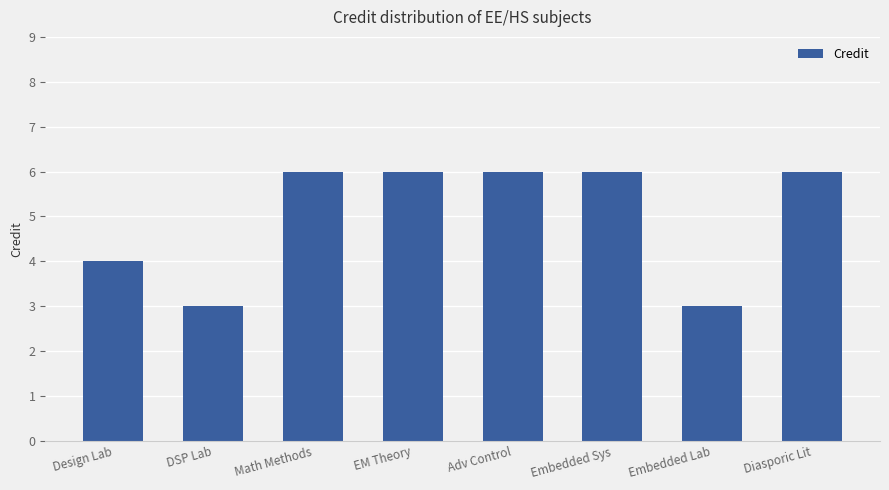

Between DSP Lab and Design Lab, which is larger?

Design Lab